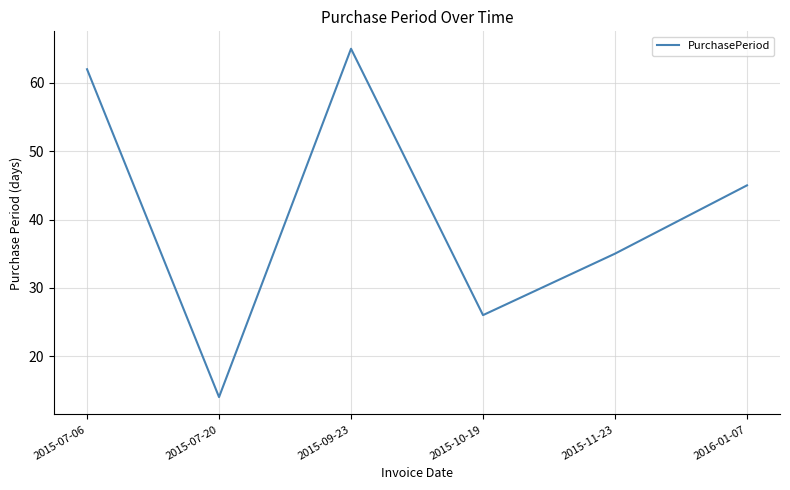

How many lines are shown in the chart?

1